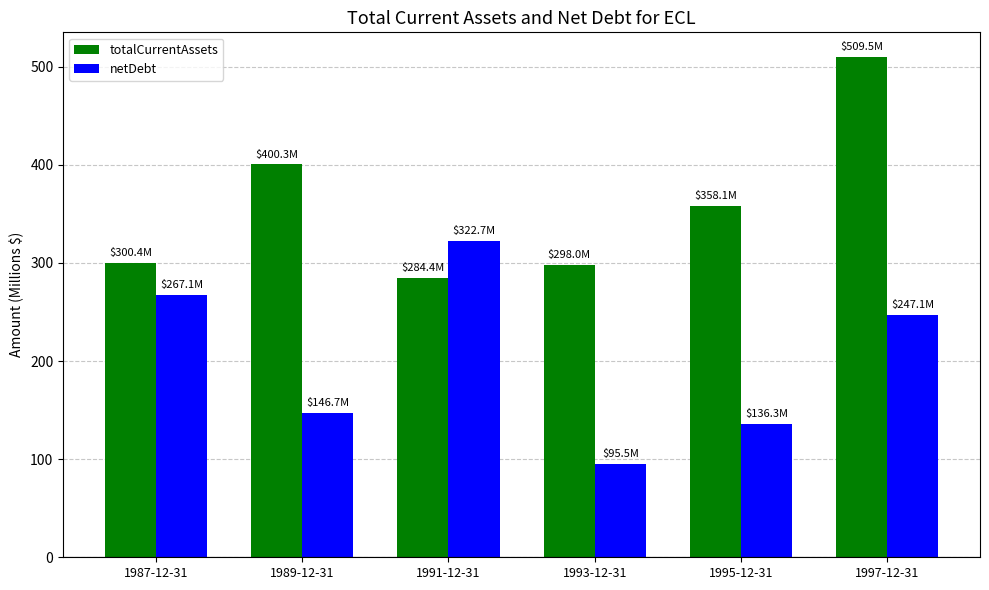

What is the difference between the netDebt values at 1991-12-31 and 1987-12-31?

55.6